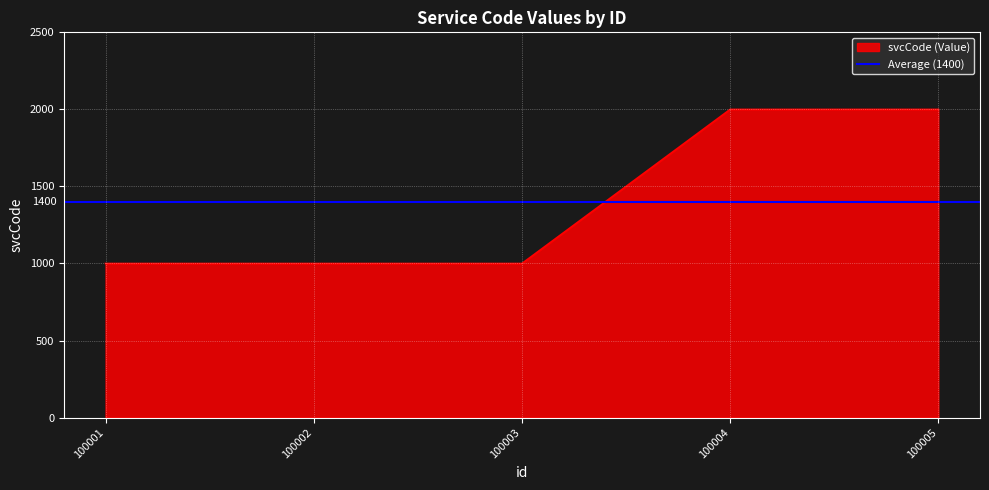

True or false: the data shows 1398 at 100001.

False